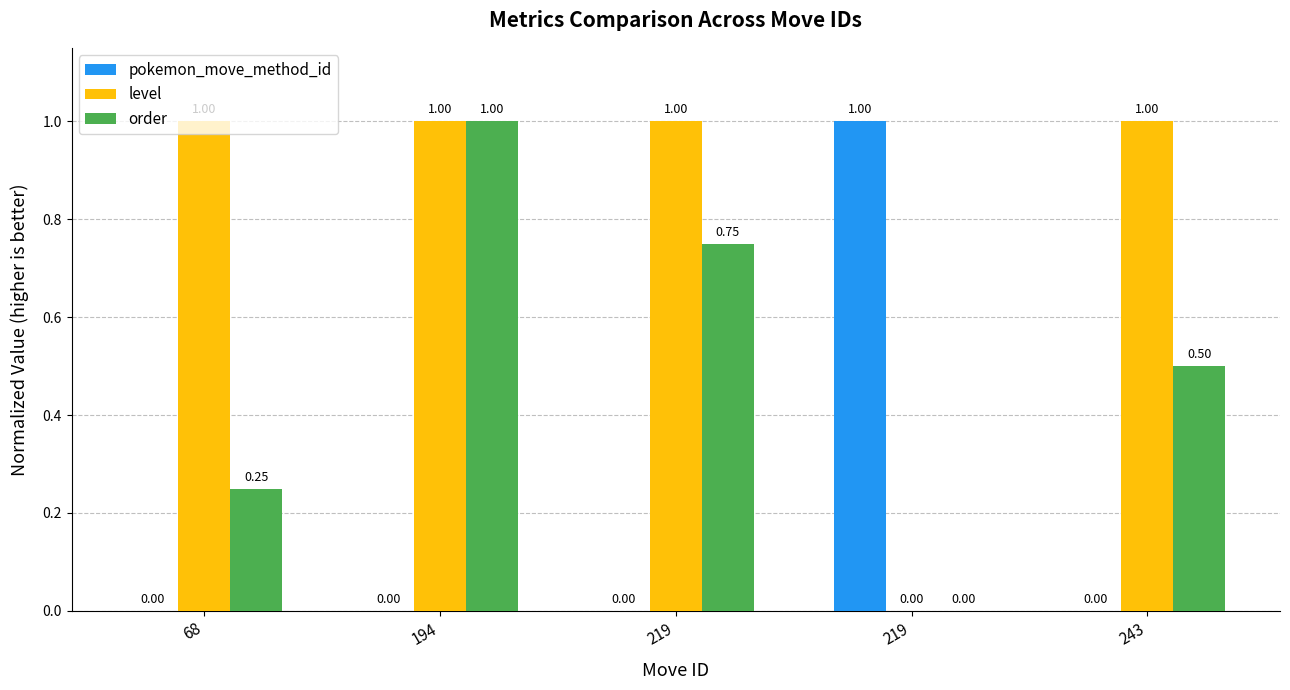

At 219, list the series in order from smallest to largest.

pokemon_move_method_id, order, level